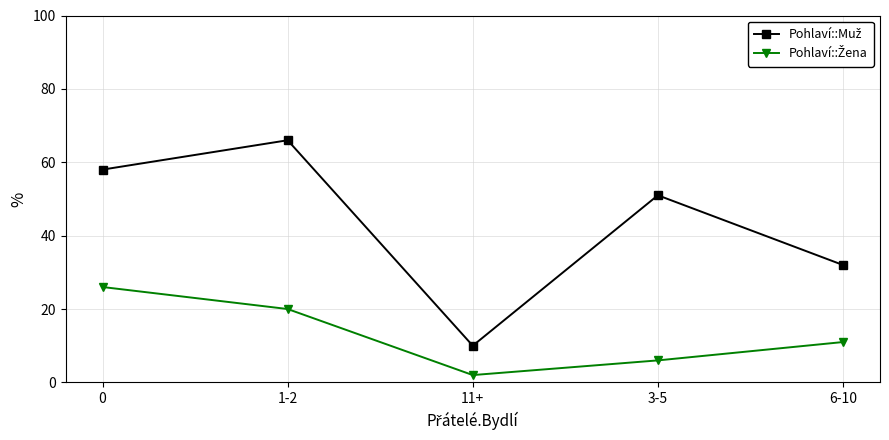

What is the total value across all series at 1-2?

86